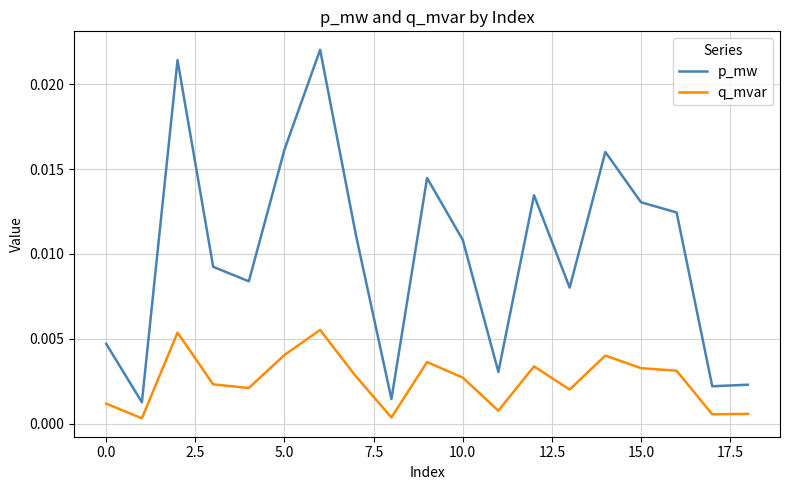

Rank the series by their average value, from lowest to highest.

q_mvar, p_mw